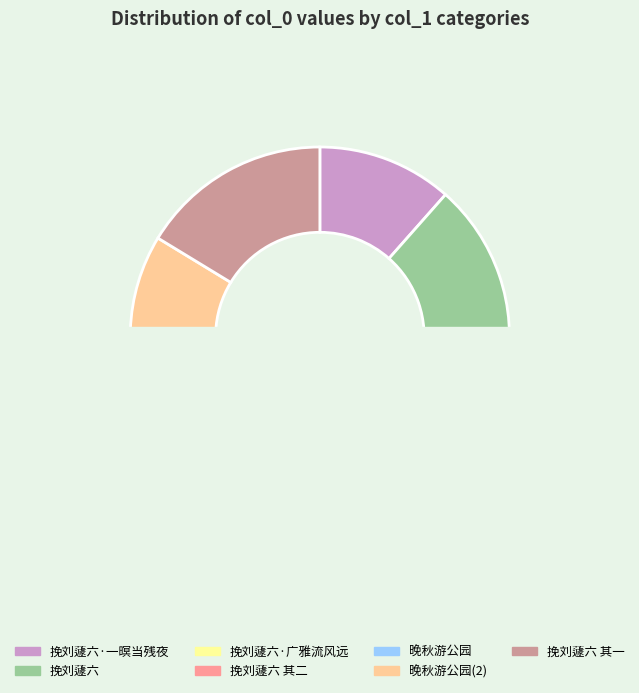

Combined, do 挽刘蘧六·一暝当残夜 and 挽刘蘧六 account for over 50%?

No